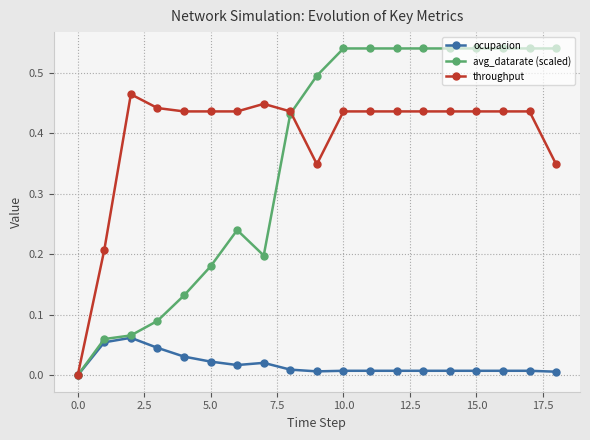

List the series in order of their peak value, highest first.

avg_datarate (scaled), throughput, ocupacion